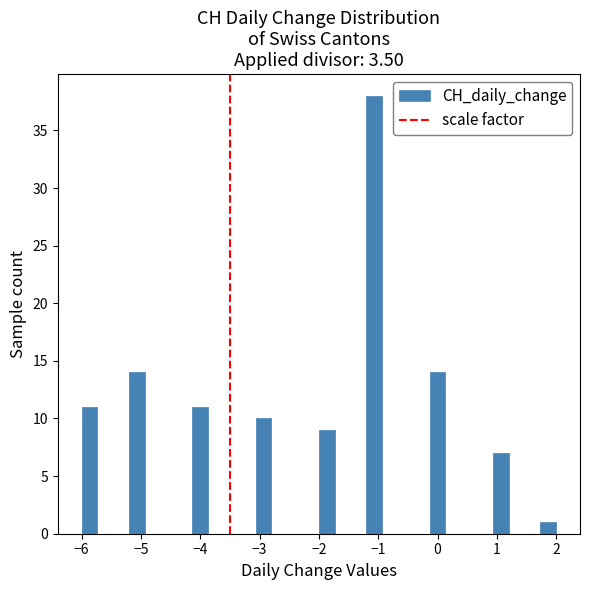

Around what value on the x-axis is the tallest bar? Give the approximate position of its centre, as read against the axis.

-1.1